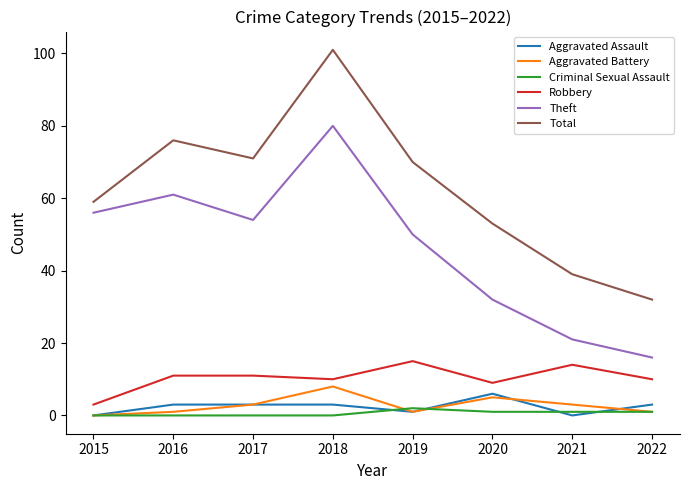

Reading left to right, what are all the values shown in this chart?

Aggravated Assault: 0	3	3	3	1	6	0	3
Aggravated Battery: 0	1	3	8	1	5	3	1
Criminal Sexual Assault: 0	0	0	0	2	1	1	1
Robbery: 3	11	11	10	15	9	14	10
Theft: 56	61	54	80	50	32	21	16
Total: 59	76	71	101	70	53	39	32